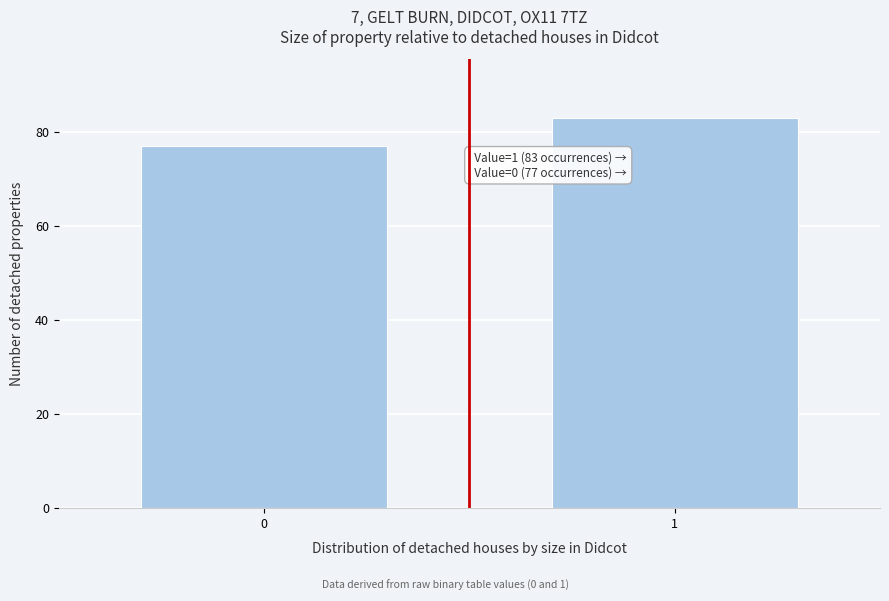

Reading left to right, transcribe all the data shown in this chart.

77	83